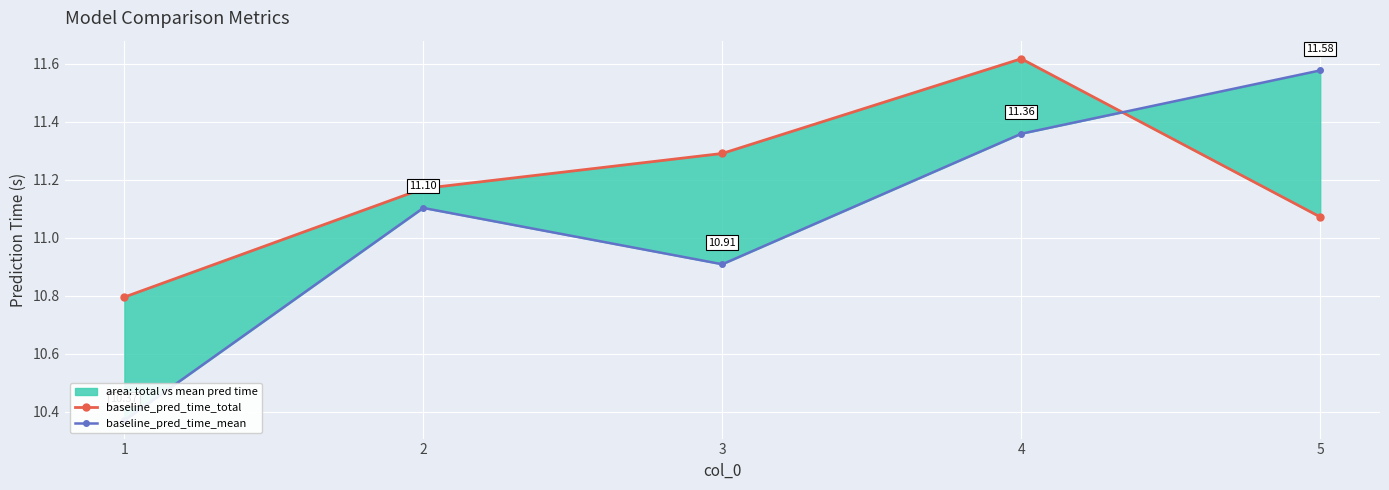

List the series in order of their peak value, highest first.

baseline_pred_time_total, baseline_pred_time_mean